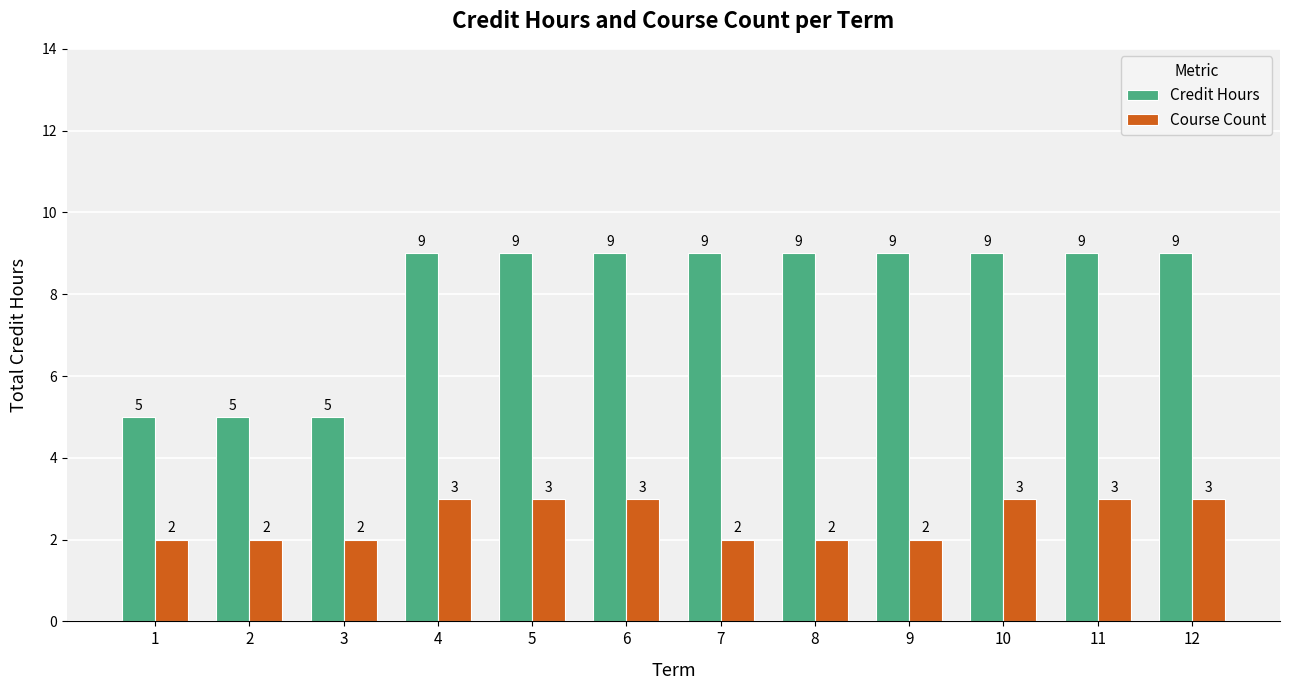

Rank the series at 3 from highest to lowest value.

Credit Hours, Course Count